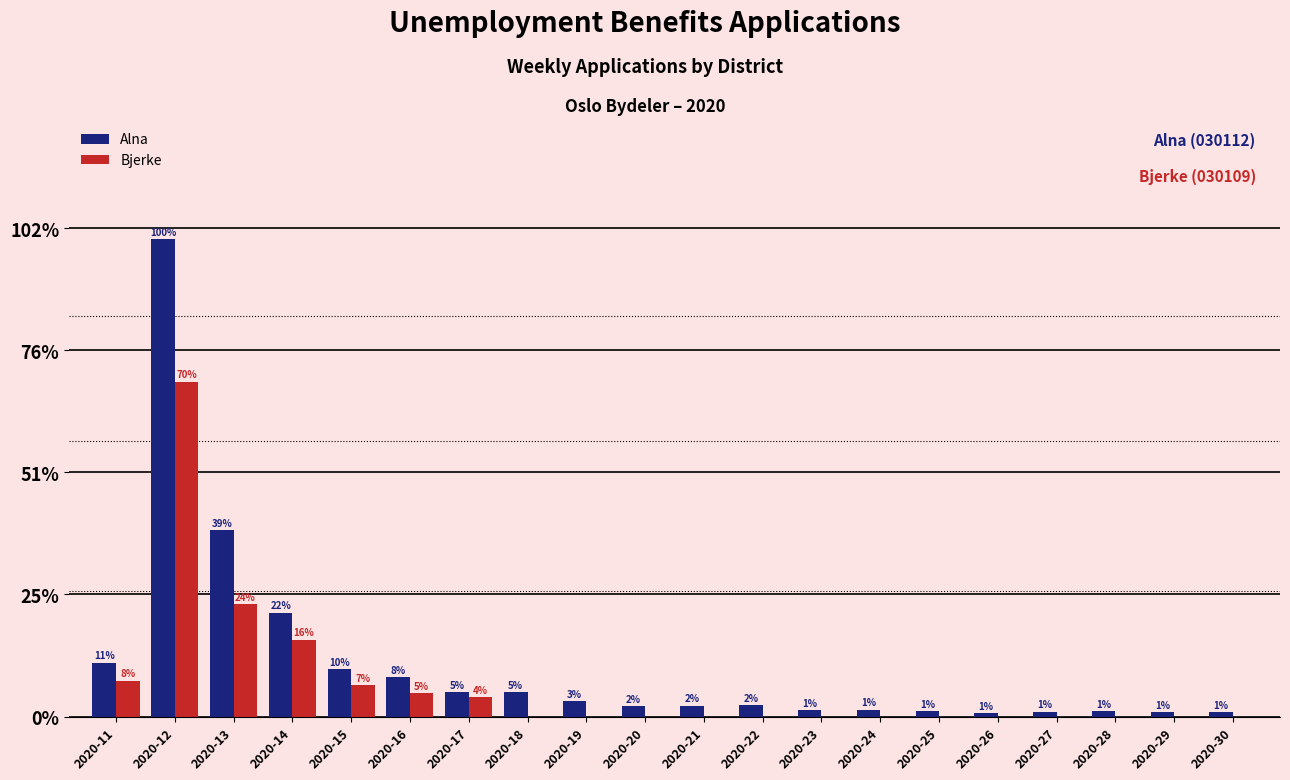

Between 2020-16 and 2020-22, which series saw the biggest shift?

Alna